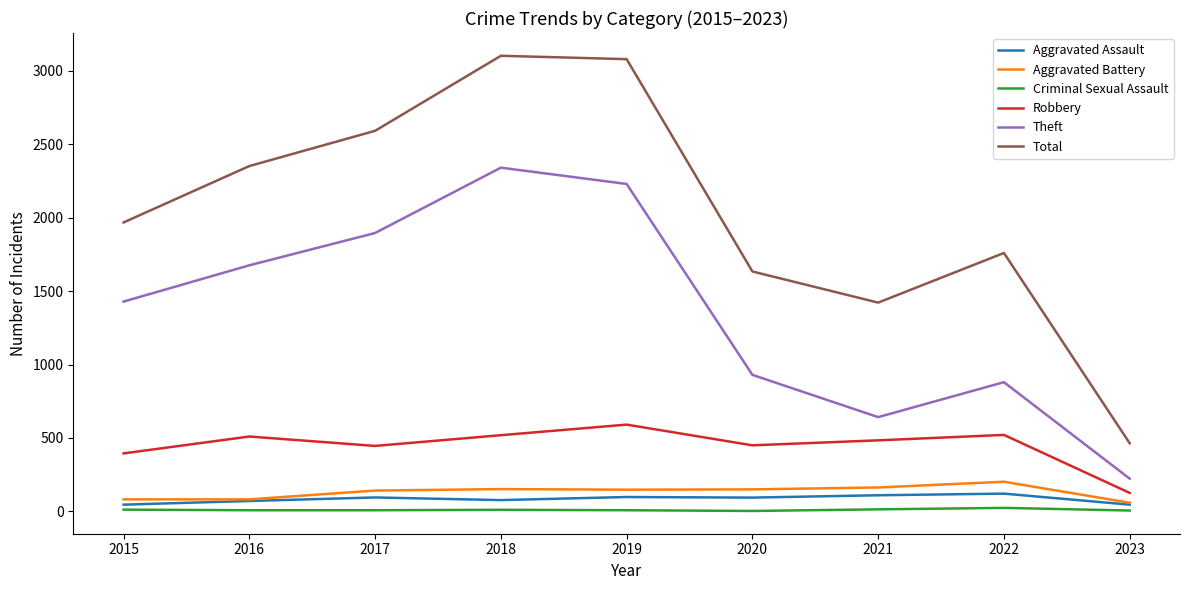

Which series has the widest spread of values?

Total